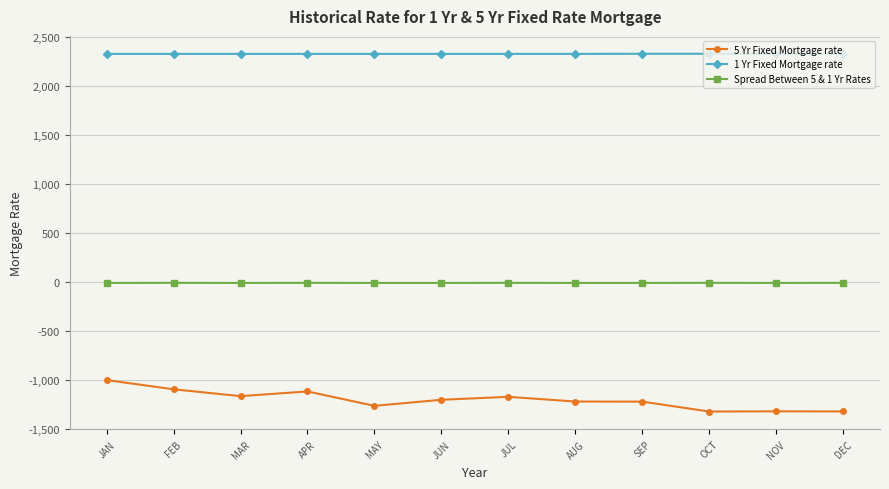

True or false: 1 Yr Fixed Mortgage rate and Spread Between 5 & 1 Yr Rates intersect in this chart.

False